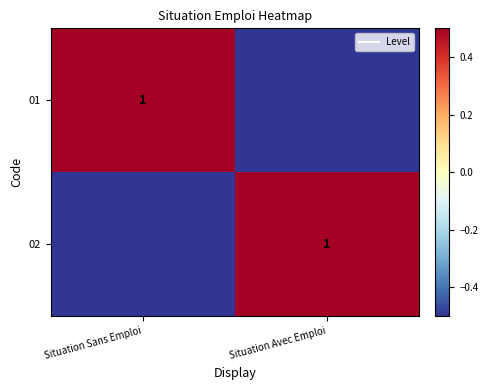

Which category has the lowest value in the 01 series?

Situation Avec Emploi